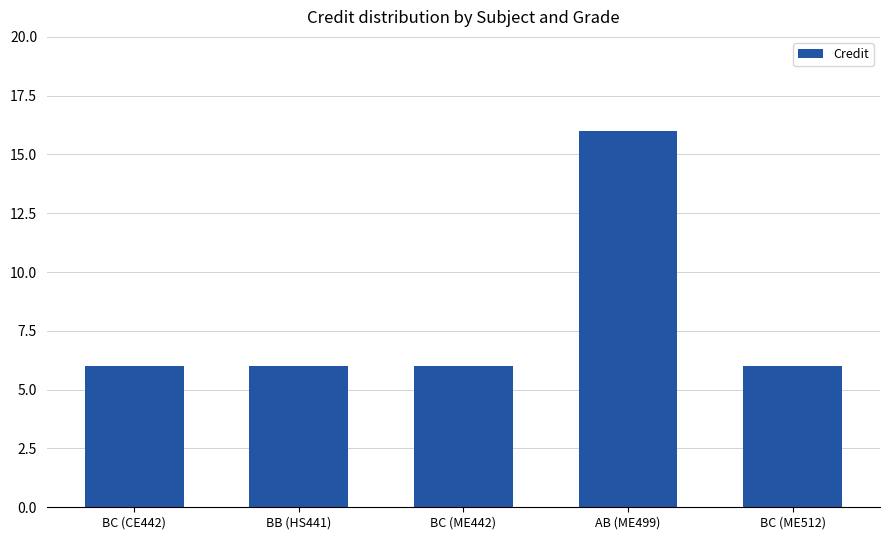

Approximately how many times larger is the value at AB (ME499) compared to BC (CE442)?

2.7